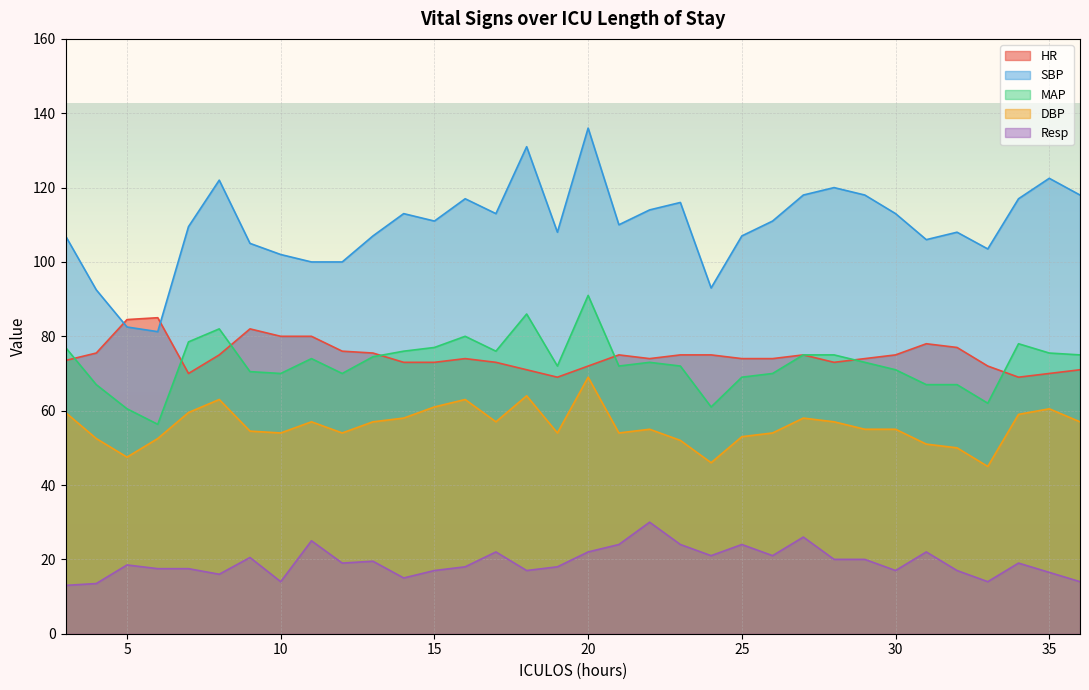

At how many categories does at least one series exceed 48?

34